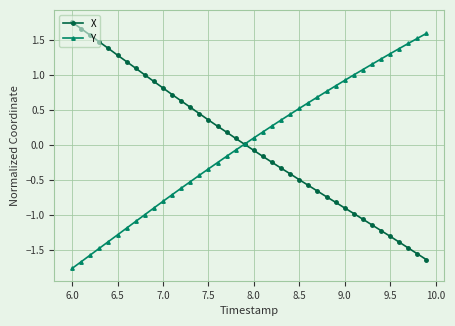

True or false: X has more than 1 interior local peaks.

False